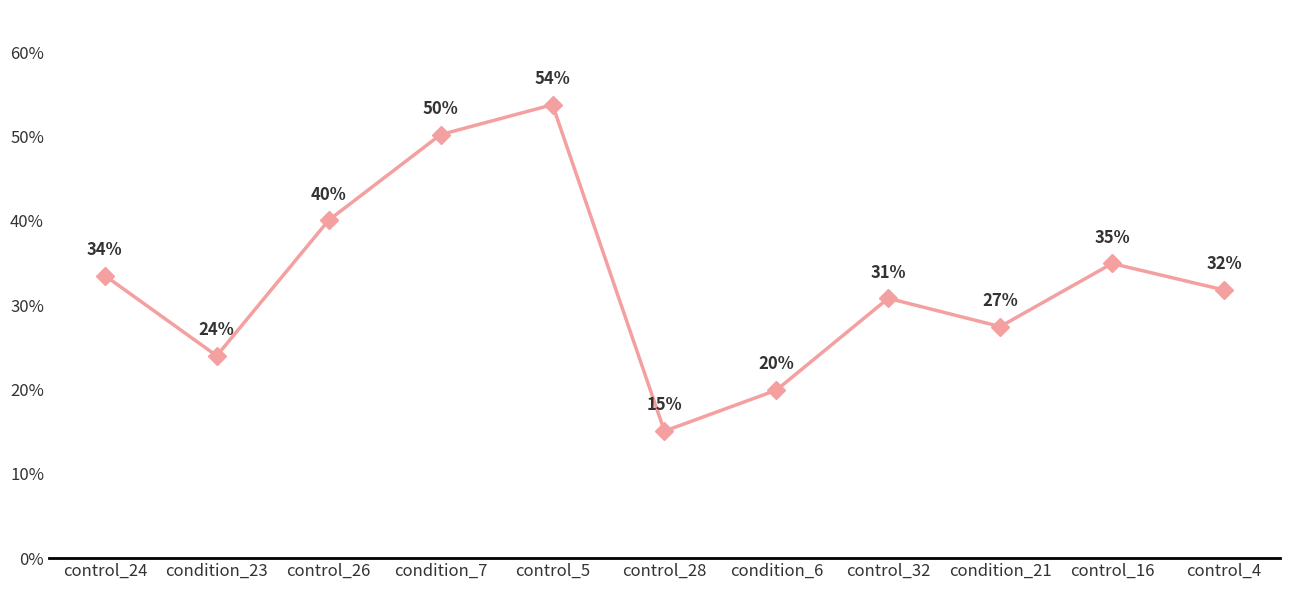

Reading left to right, what are all the values shown in this chart?

0.3	0.2	0.4	0.5	0.5	0.2	0.2	0.3	0.3	0.3	0.3